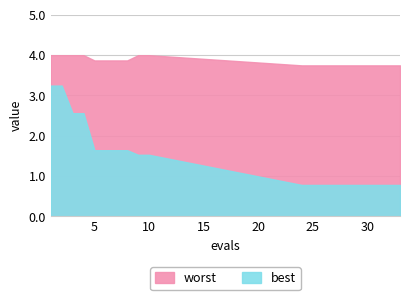

What is the minimum value shown in the chart?

0.8